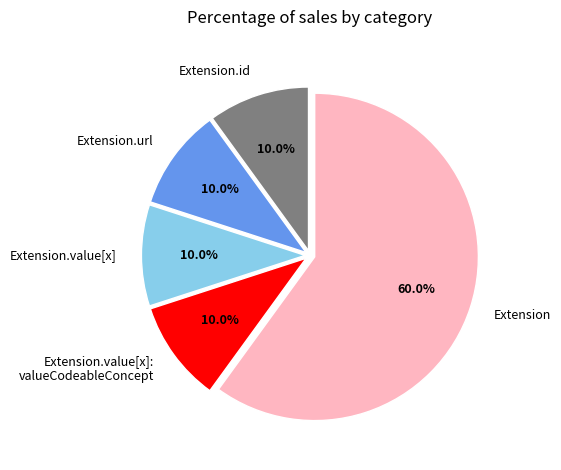

Does Extension.url represent more than half of the total?

No